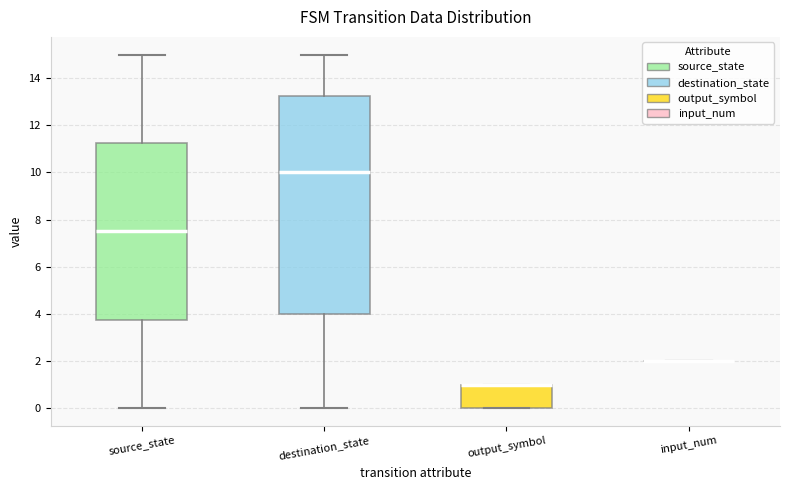

Reading left to right, read every box against the y-axis: the position of its median line, the range the box covers, and the ends of its whiskers. The values are not printed on the chart, so give them approximately, as read against the axis.

source_state: median 7.6, box 3.8 to 11.2, whiskers 0.0 to 15.0
destination_state: median 10.0, box 4.0 to 13.2, whiskers 0.0 to 15.0
output_symbol: median 1.0 (drawn on the box's upper edge), box 0.0 to 1.0, whiskers 0.0 to 1.0
input_num: box collapsed to a line at 2.0, whiskers 2.0 to 2.0